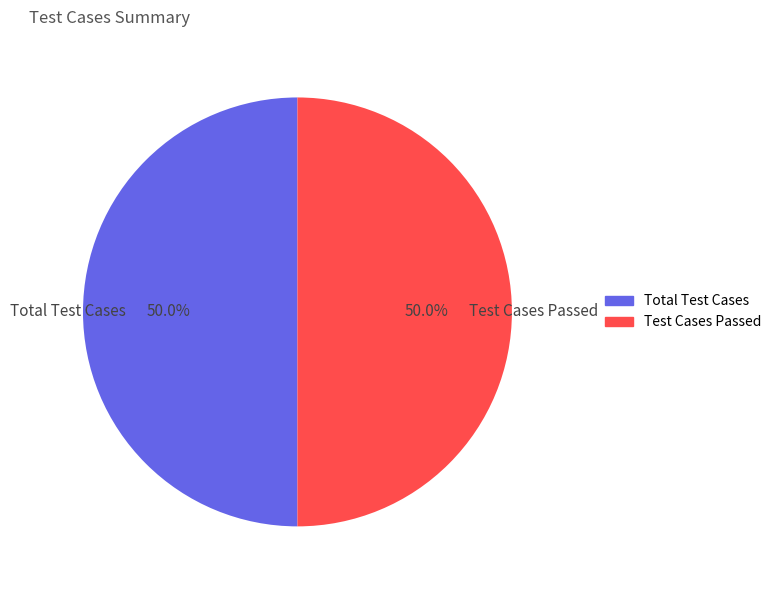

What is the ratio of the value at Test Cases Passed to the value at Total Test Cases?

1.0